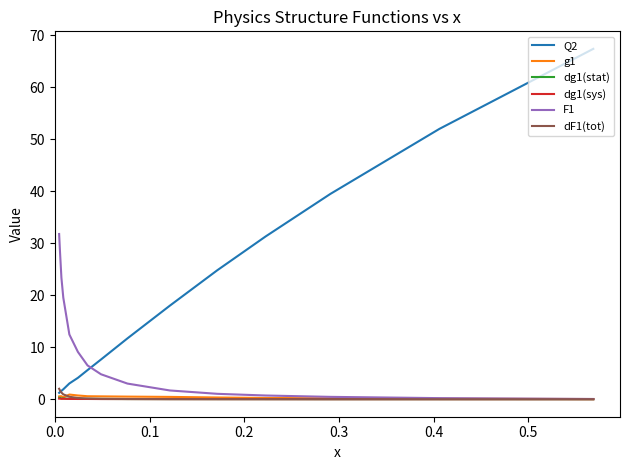

What is the greatest value displayed?

67.4